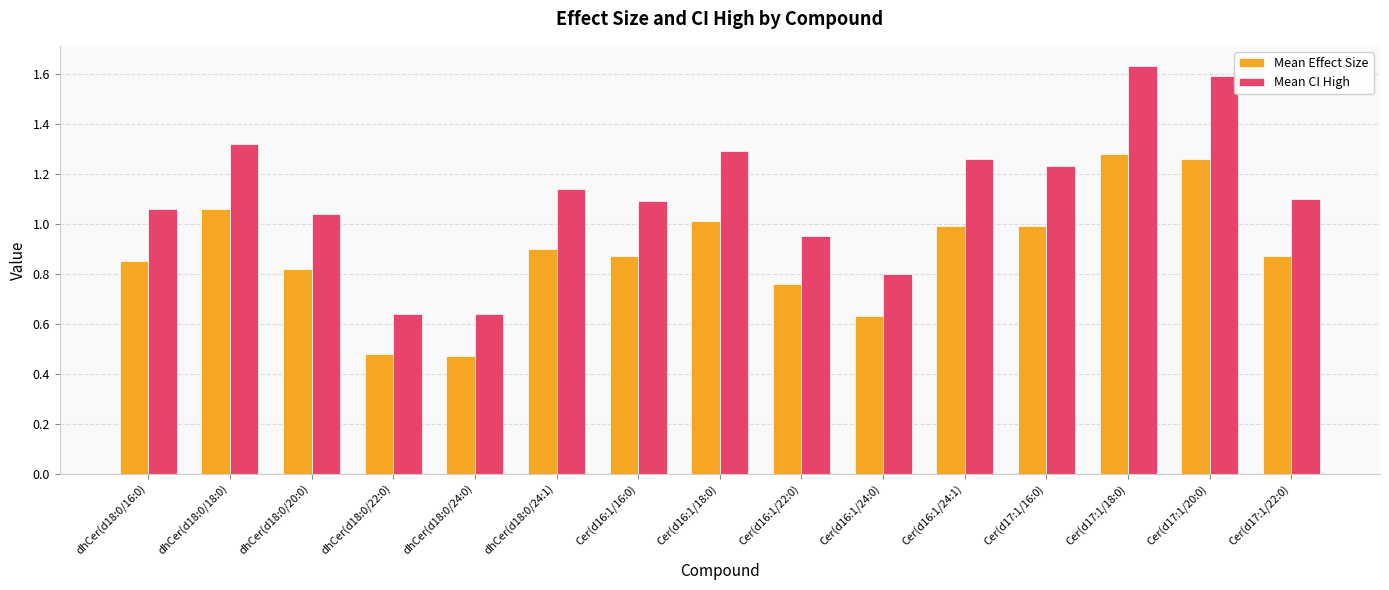

What is the sum of the Mean Effect Size values at dhCer(d18:0/24:0) and dhCer(d18:0/24:1)?

1.4